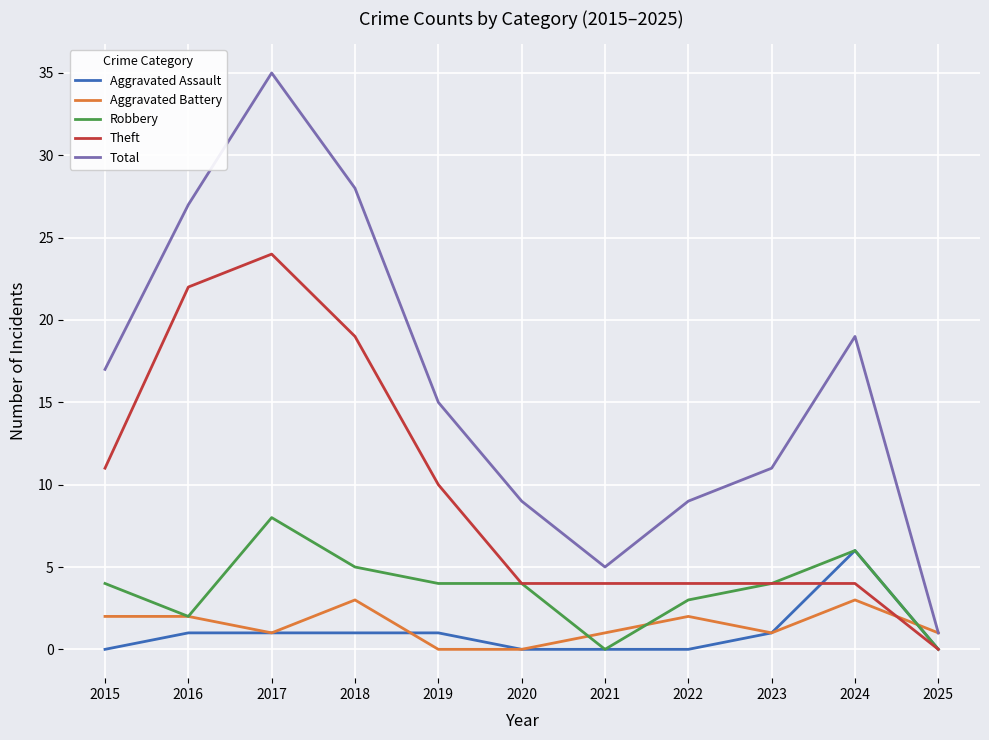

True or false: Robbery has more than 0 interior local peaks.

True